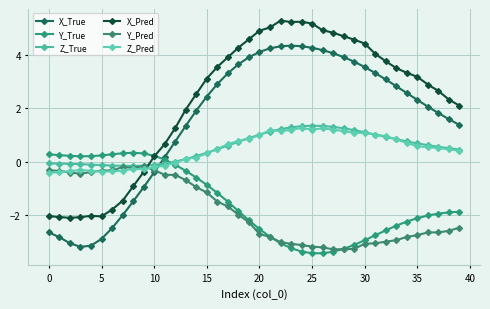

Is this an area chart (filled region under the line)?

No